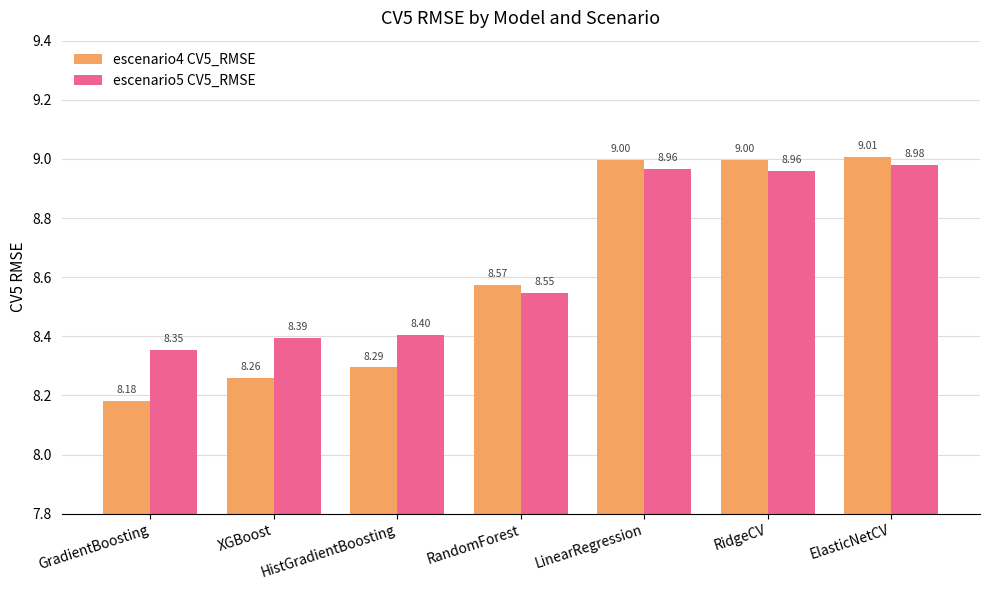

How many bars are there in each group?

2